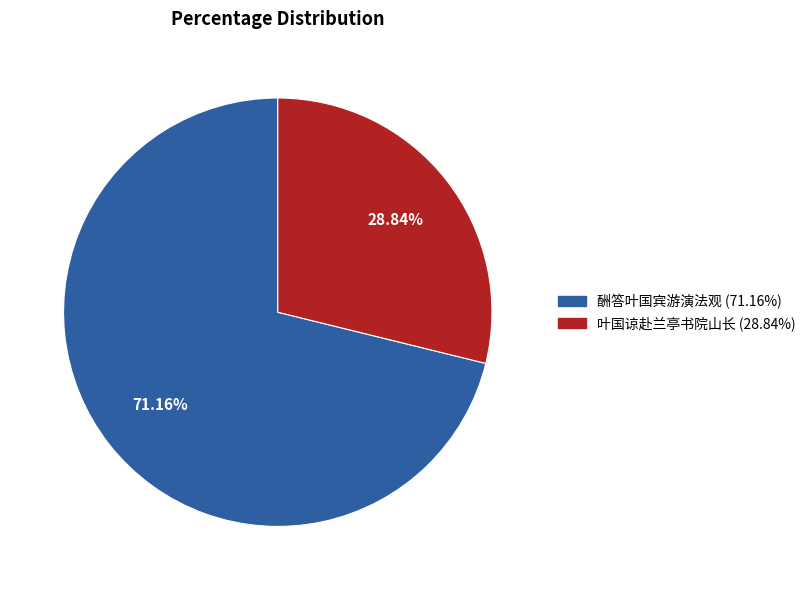

What percentage do 叶国谅赴兰亭书院山长 and 酬答叶国宾游演法观 together represent?

100.0%